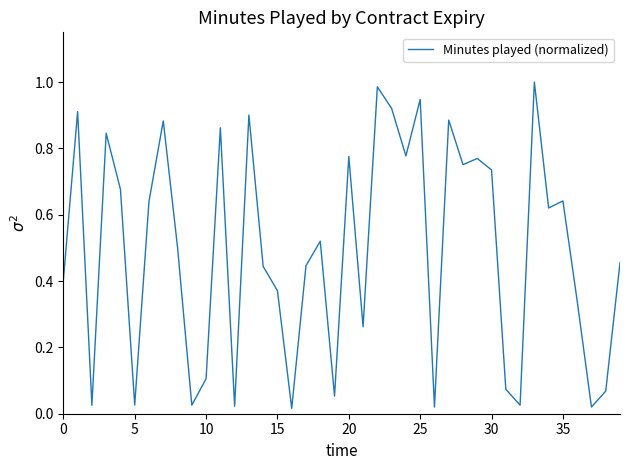

What is the label of the 17th point from the left?

16